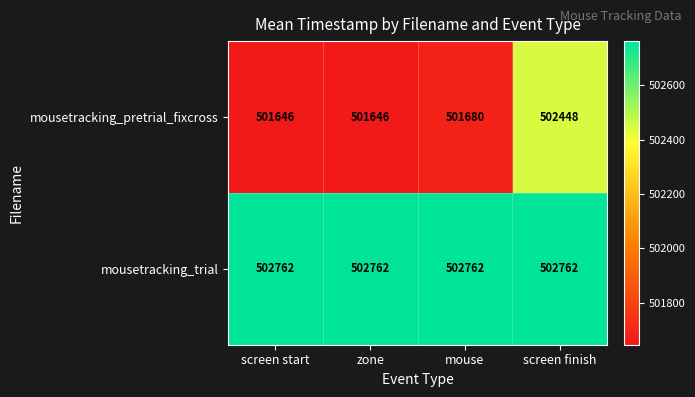

What is the total value across all series at screen start?

1004408